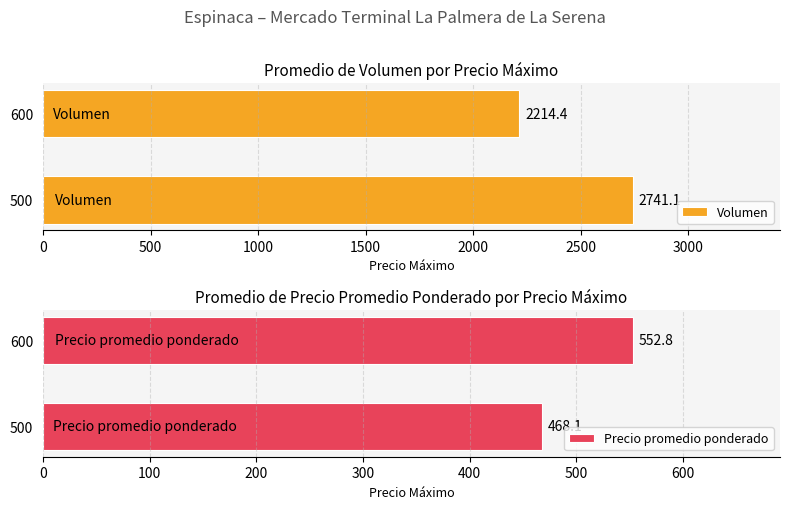

Is it true that Volumen equals 1742.7 at 500?

False